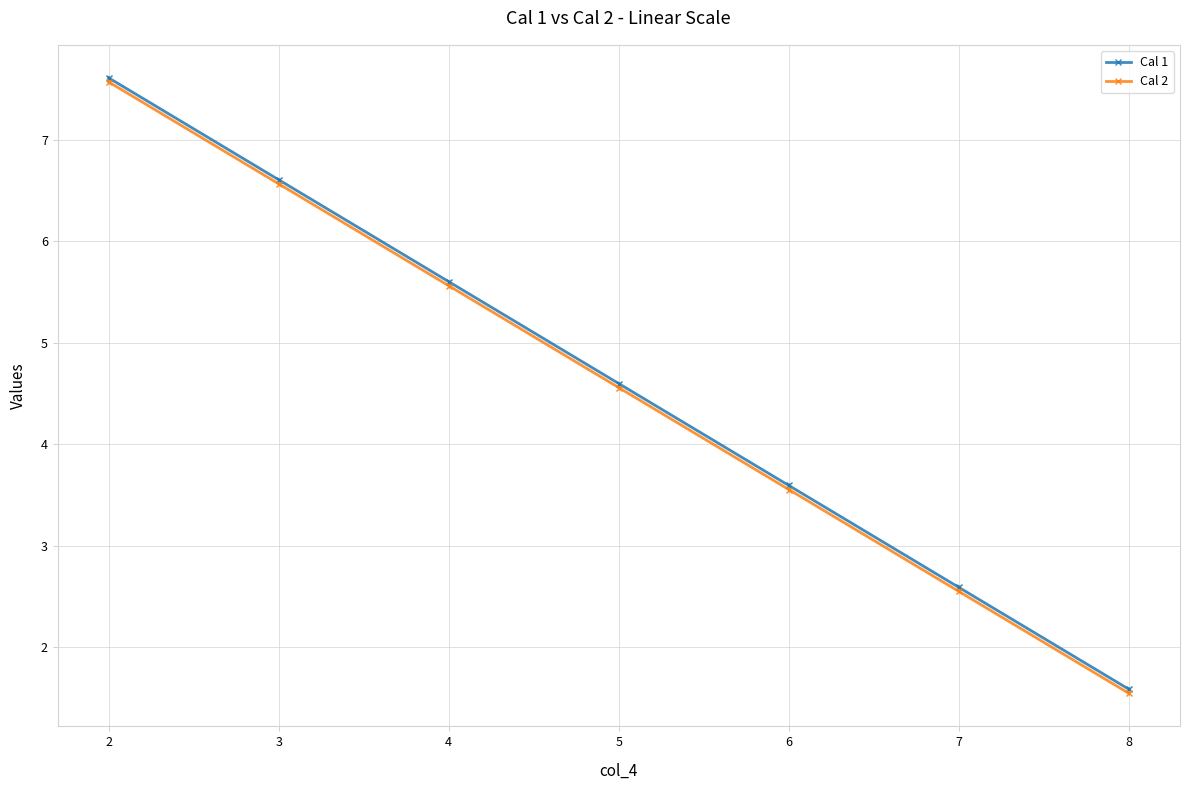

What is the average value of the Cal 2 series?

4.6